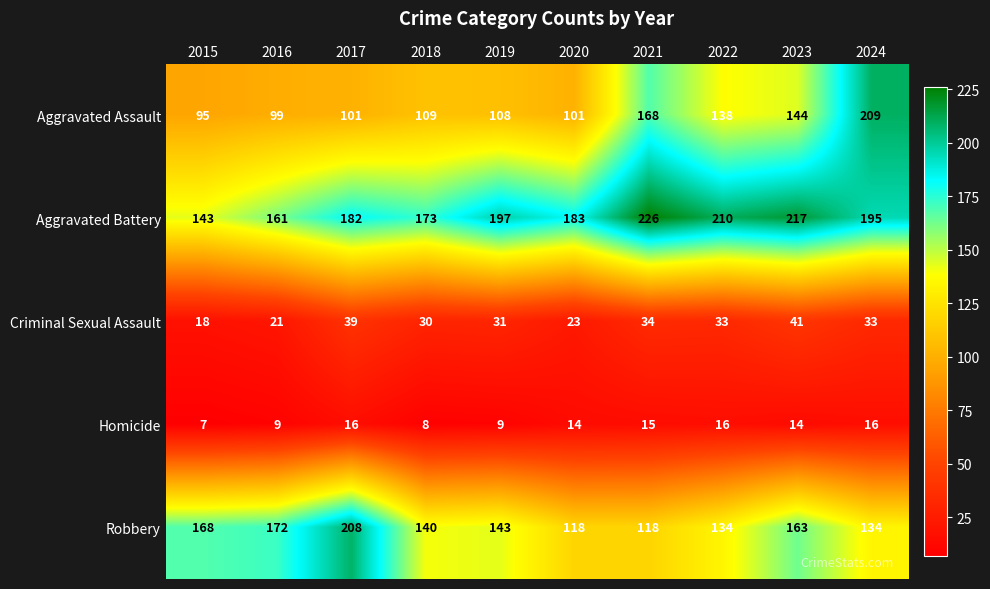

The value of Aggravated Battery at 2018 is 53. True or false?

False